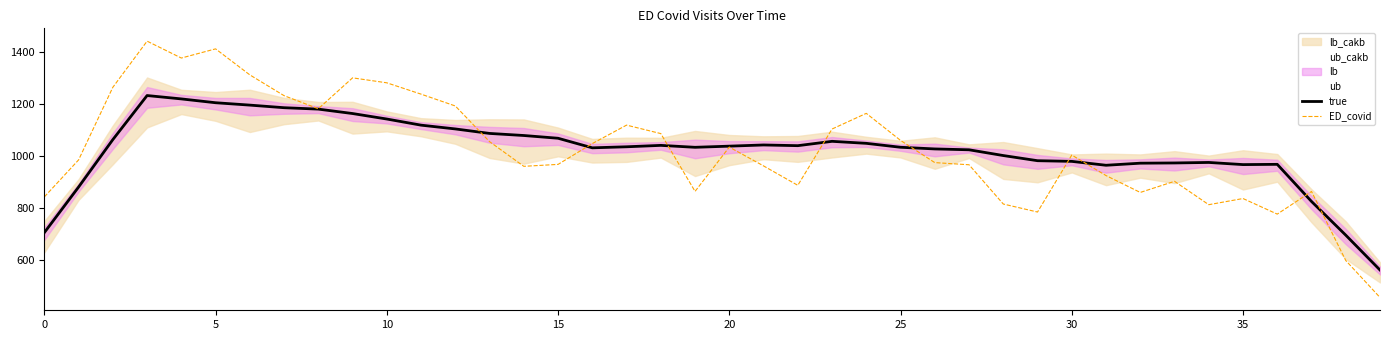

What is the minimum value for ED_covid?

455.2